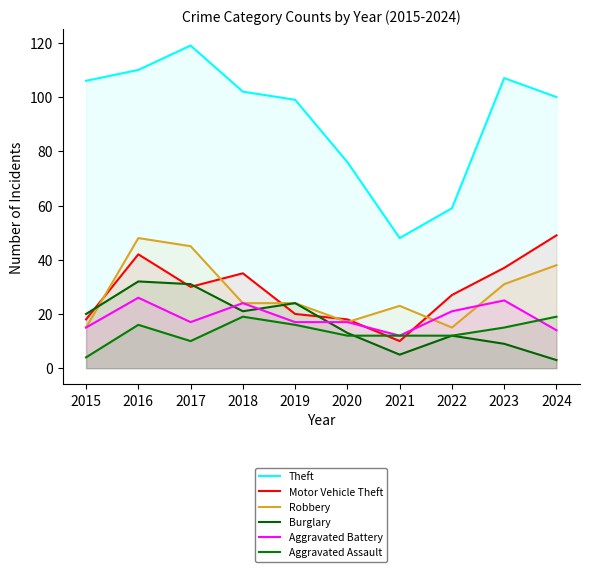

What is the difference between the maximum and minimum values in the Theft series?

71